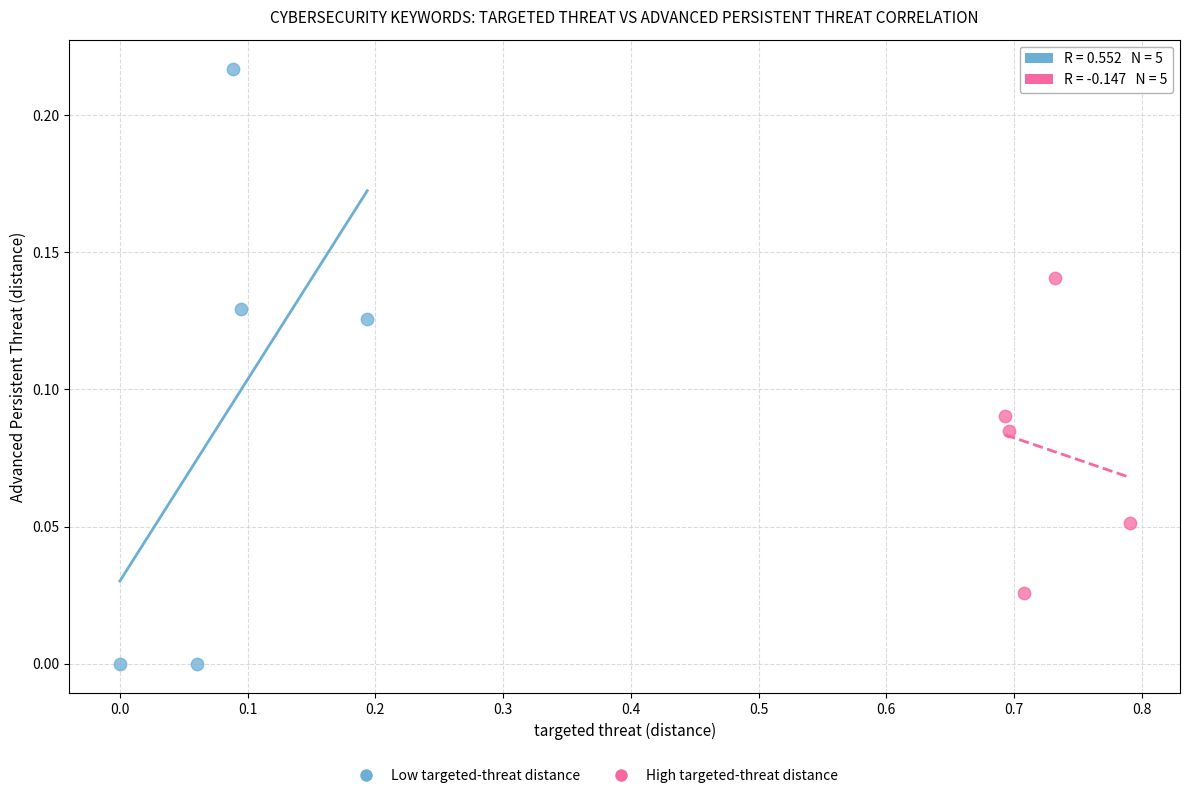

Which series contains the lowest Y value?

Low targeted-threat distance